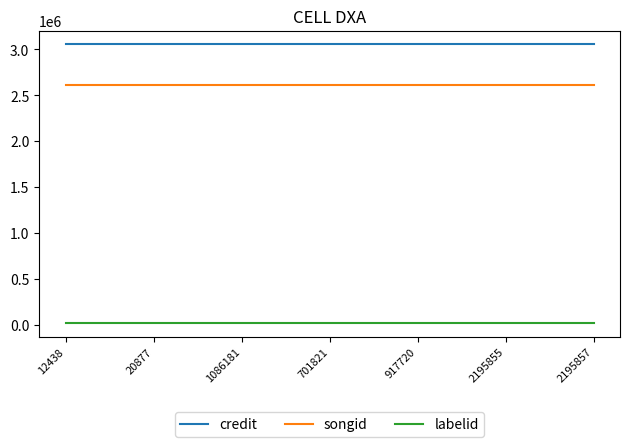

The songid series shows 1474663 at 701821. True or false?

False